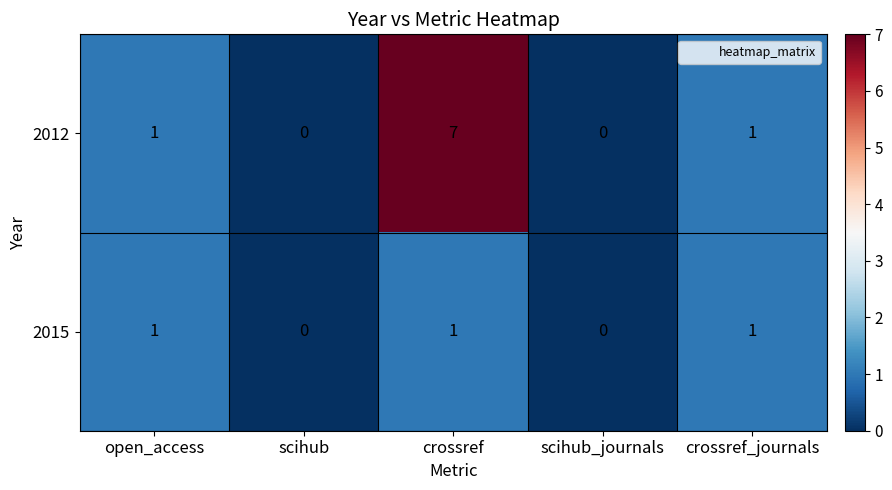

Reading left to right, what are all the values shown in this chart?

2012: 1	0	7	0	1
2015: 1	0	1	0	1